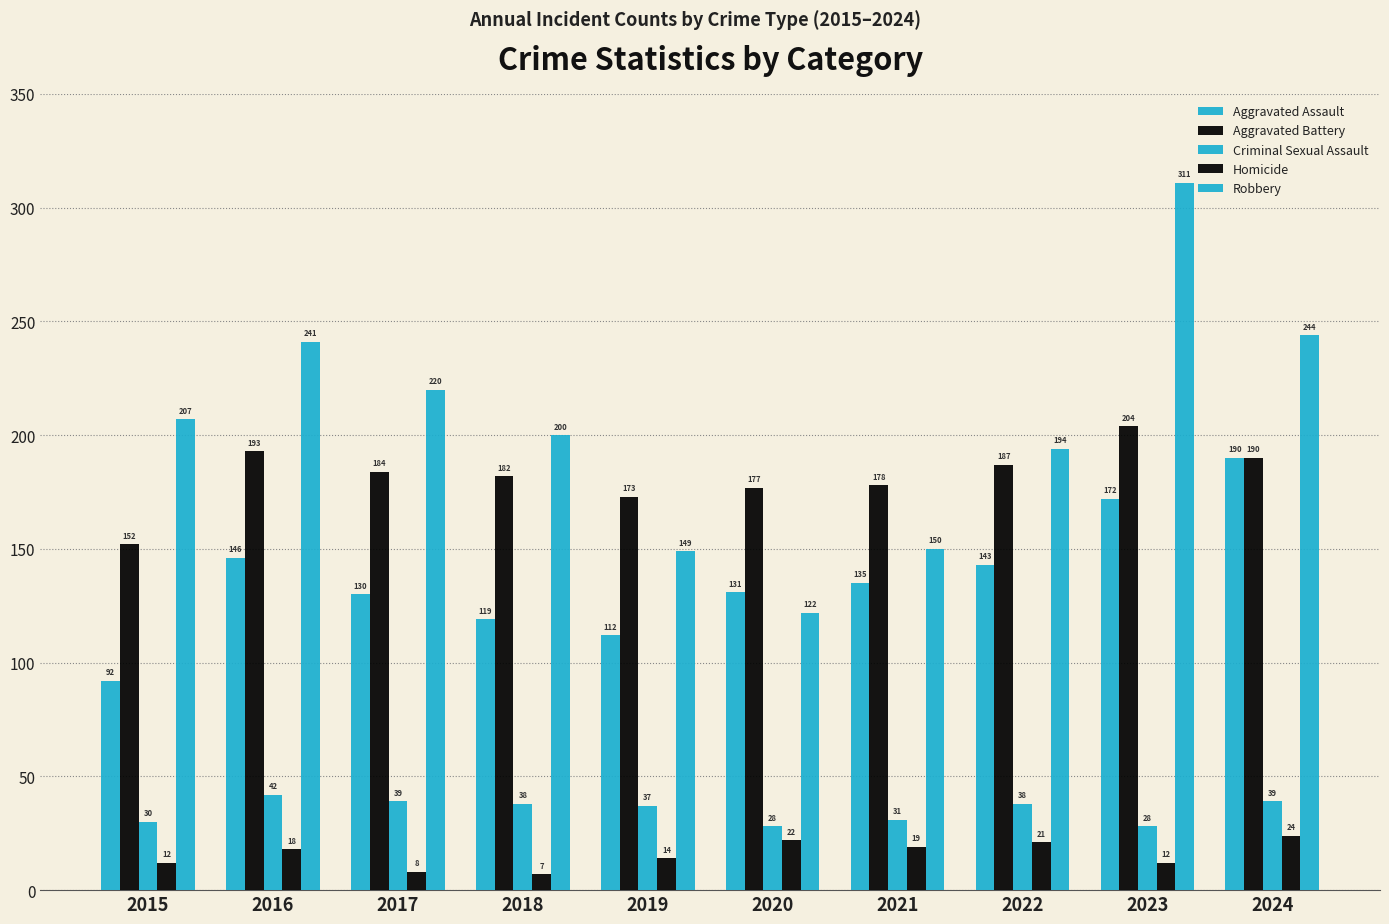

What is the difference between the highest and lowest values at 2021?

159